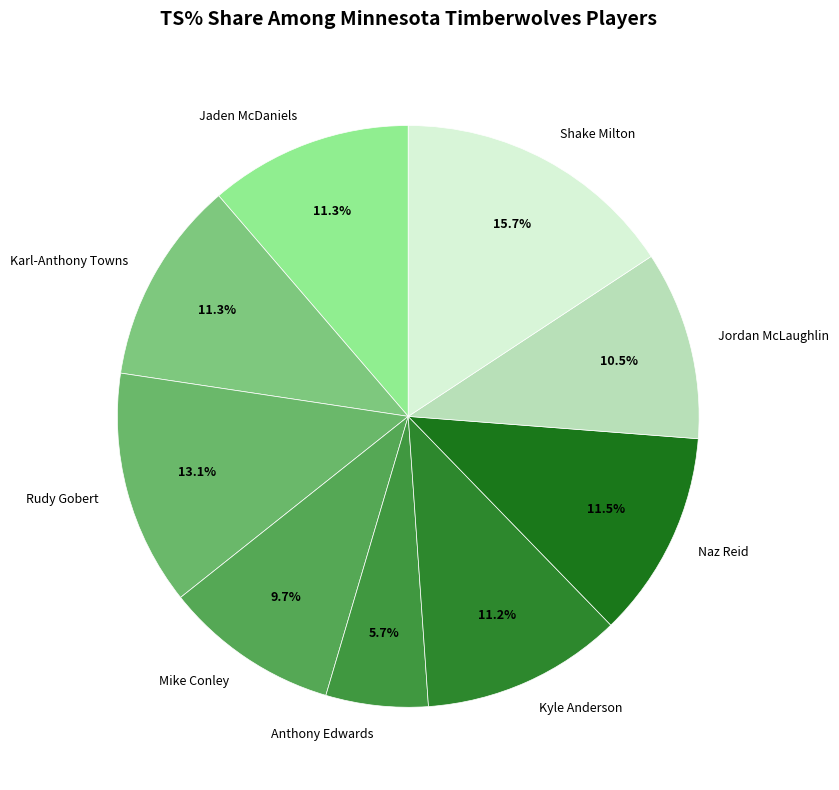

Which has a higher value, Jordan McLaughlin or Naz Reid?

Naz Reid